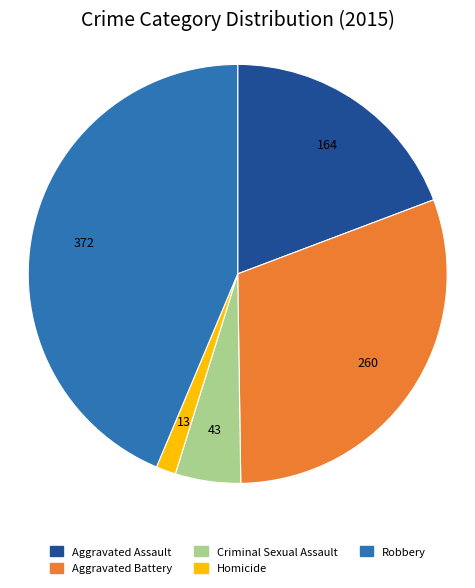

Rank the categories by value from lowest to highest.

Homicide, Criminal Sexual Assault, Aggravated Assault, Aggravated Battery, Robbery